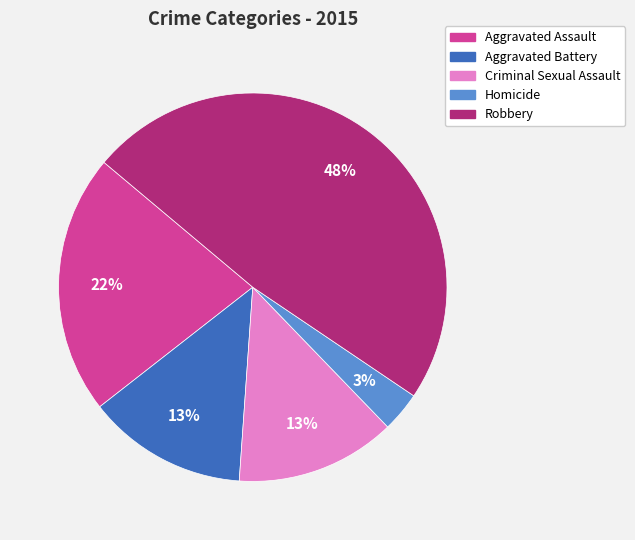

To the nearest percent, what is the difference between the largest and smallest slice percentages?

45%